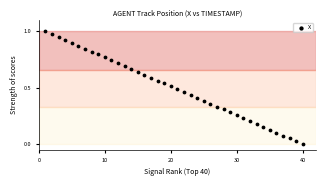

What is the range of X values (max minus min)?

39.0